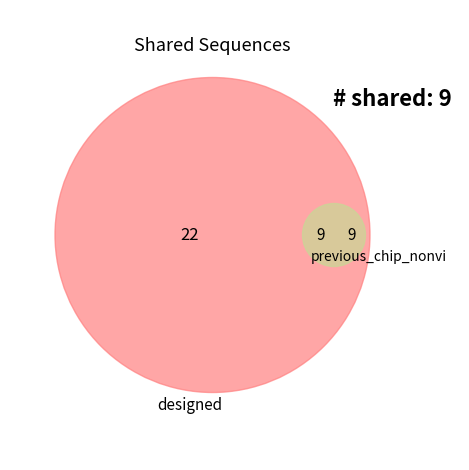

Does 15 represent more than half of the total?

No